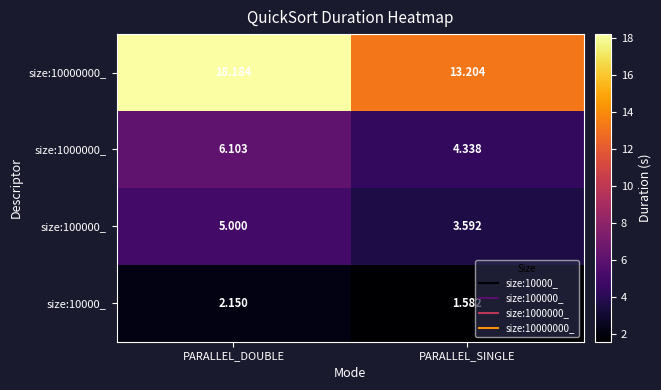

At which category is the sum across all series the highest?

PARALLEL_DOUBLE